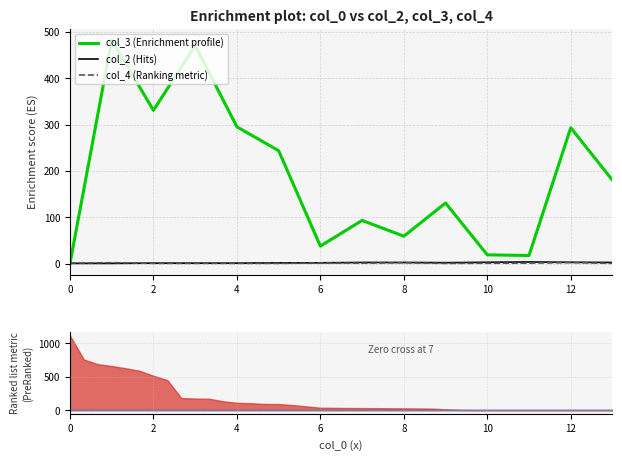

True or false: col_4 (Ranking metric) and col_2 (Hits) intersect in this chart.

True